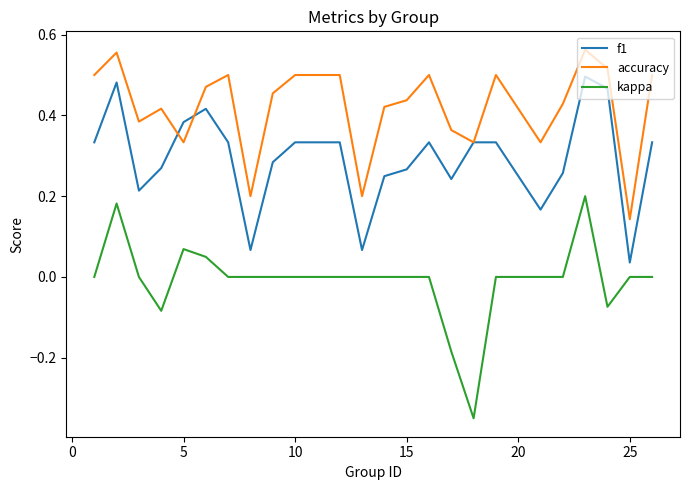

Does the chart have visible grid lines?

No